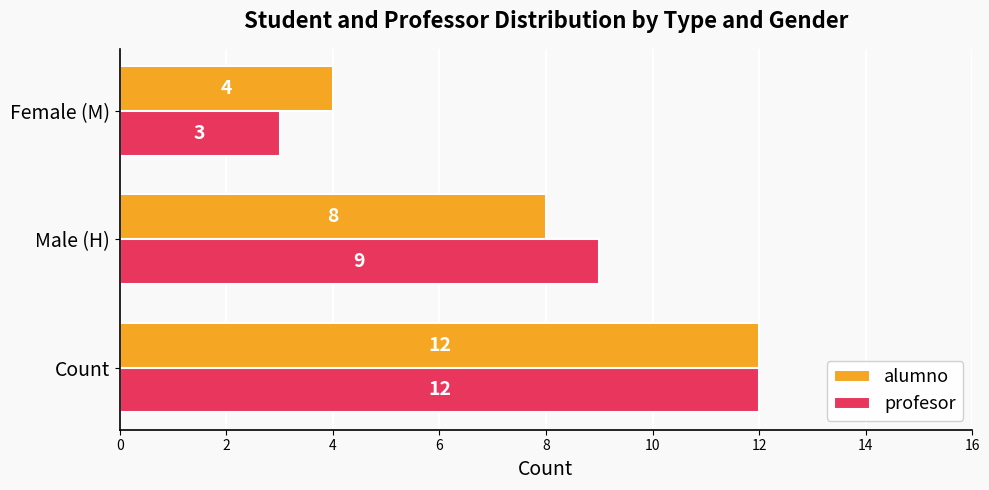

What is the total value across all series at Male (H)?

17